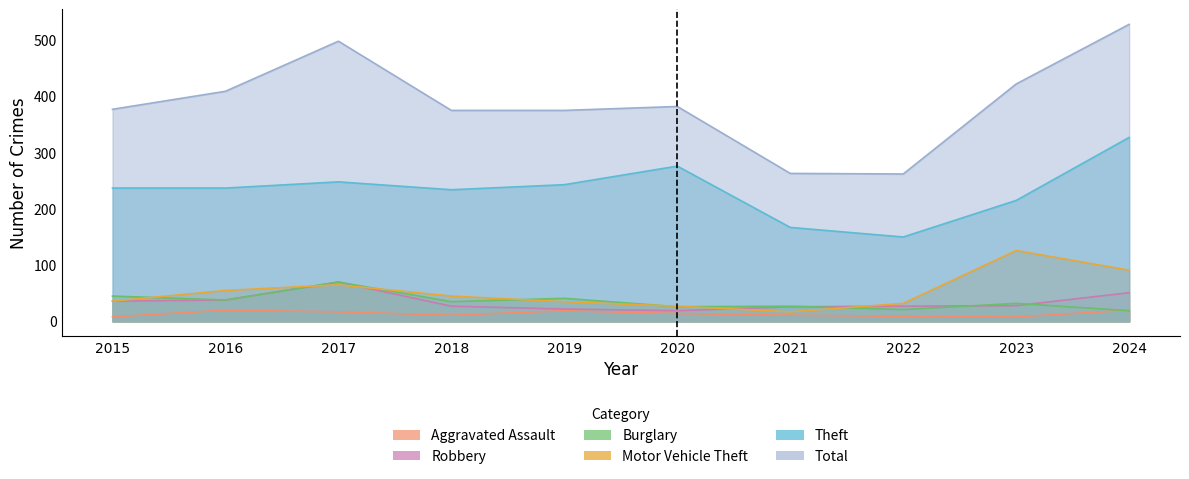

Reading right to left, list all the values displayed in this chart.

Aggravated Assault: 20	8	9	11	14	19	11	17	20	8
Burglary: 19	32	21	27	26	41	35	70	38	45
Motor Vehicle Theft: 91	126	32	17	27	35	45	65	55	36
Robbery: 51	28	27	26	19	22	27	70	38	36
Theft: 327	215	150	167	276	243	234	248	237	237
Total: 528	422	262	263	382	375	375	498	409	377